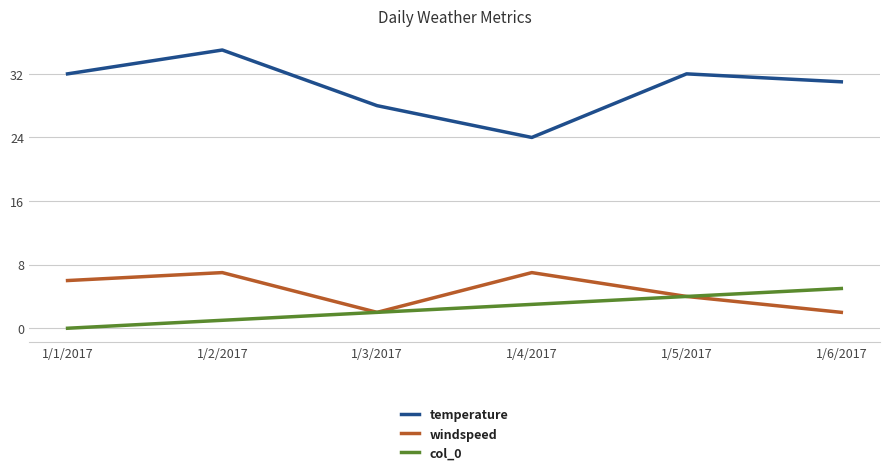

What is the sum of all col_0 values?

15